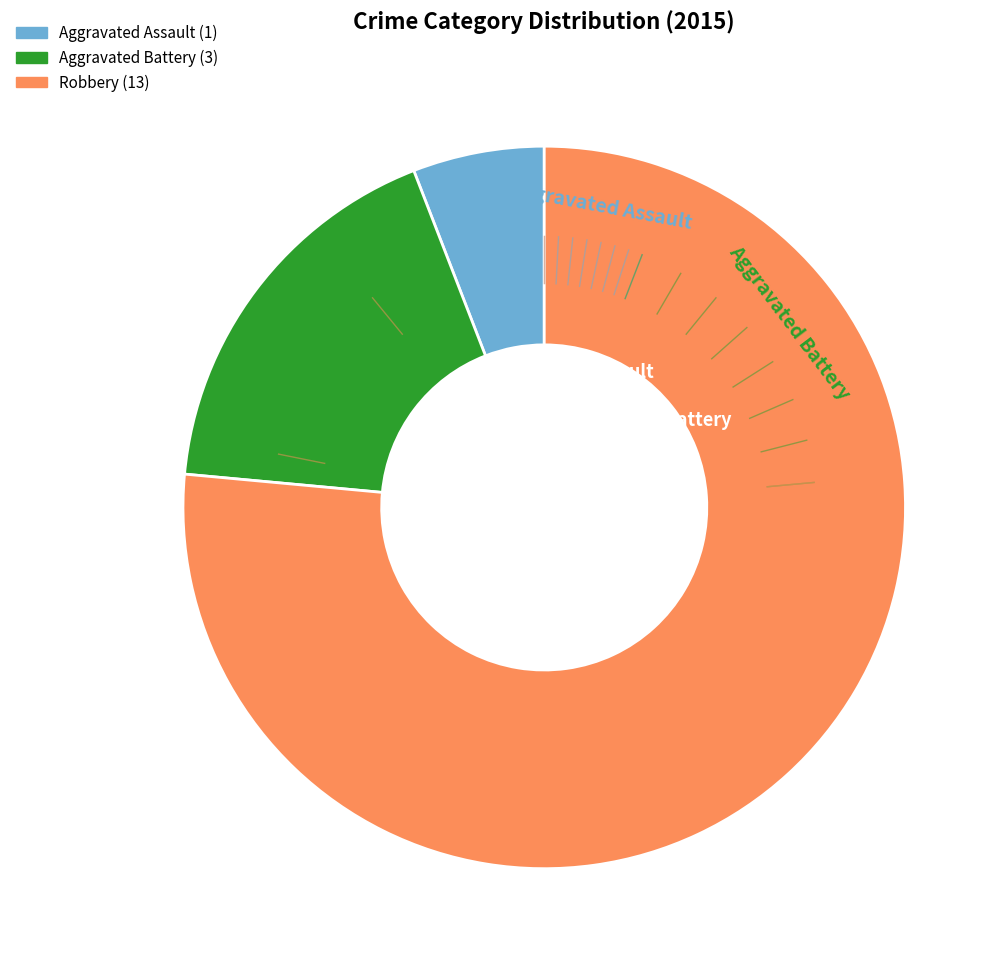

Is it true that Aggravated Battery is 30% of the pie?

False